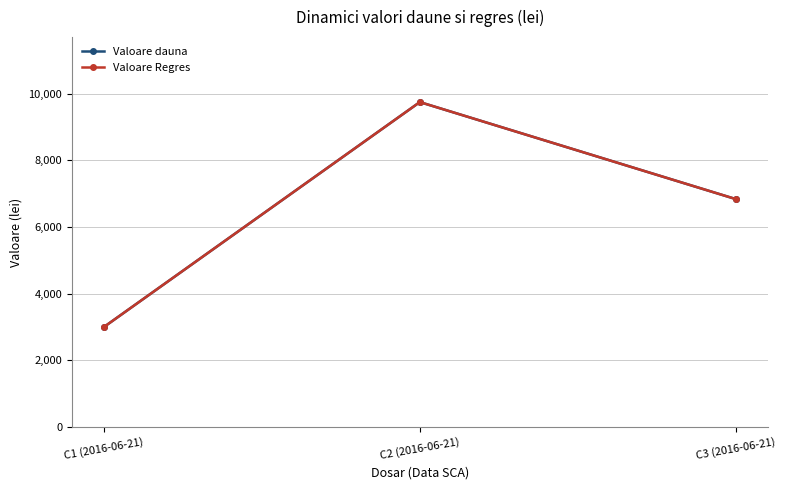

List the series in order of their peak value, lowest first.

Valoare dauna, Valoare Regres